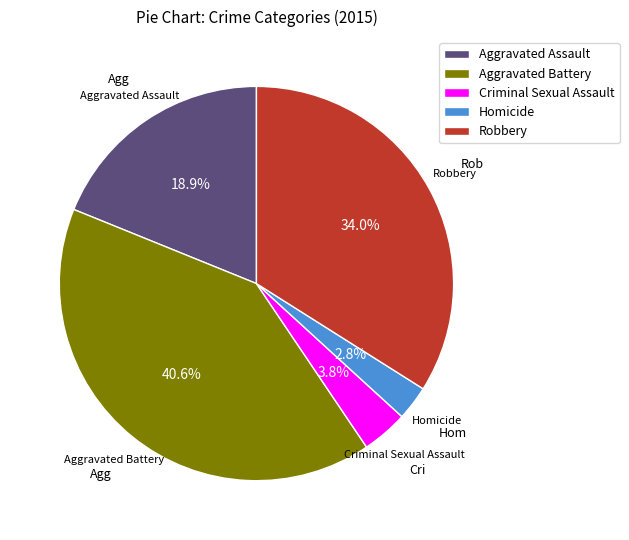

To the nearest percent, what portion does Criminal Sexual Assault represent?

4%